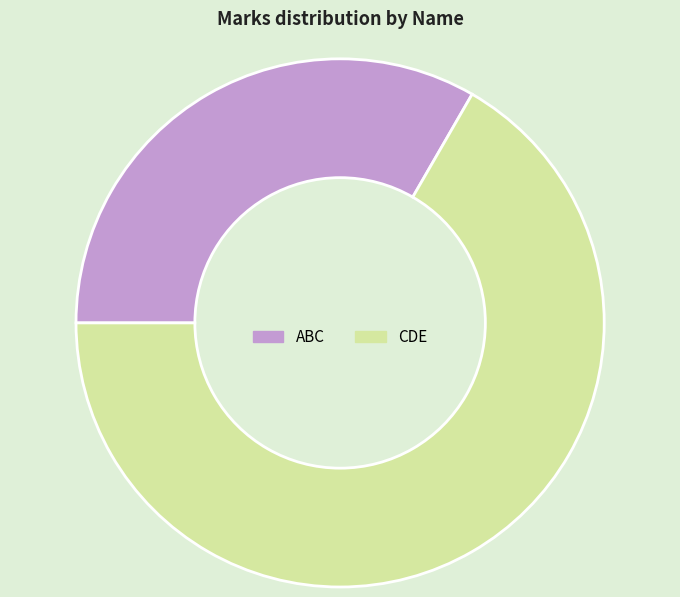

Rank the categories by value from lowest to highest.

ABC, CDE